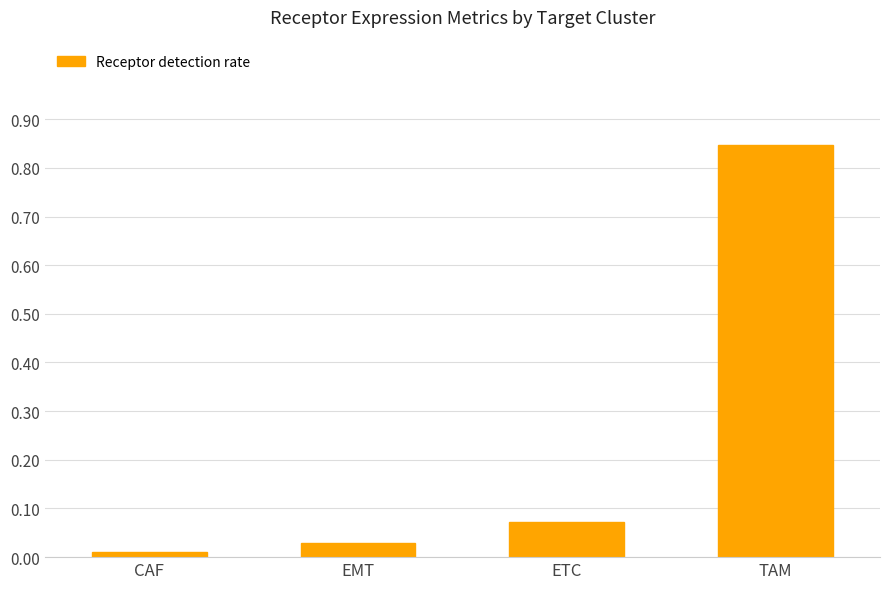

What position from the right is TAM?

1